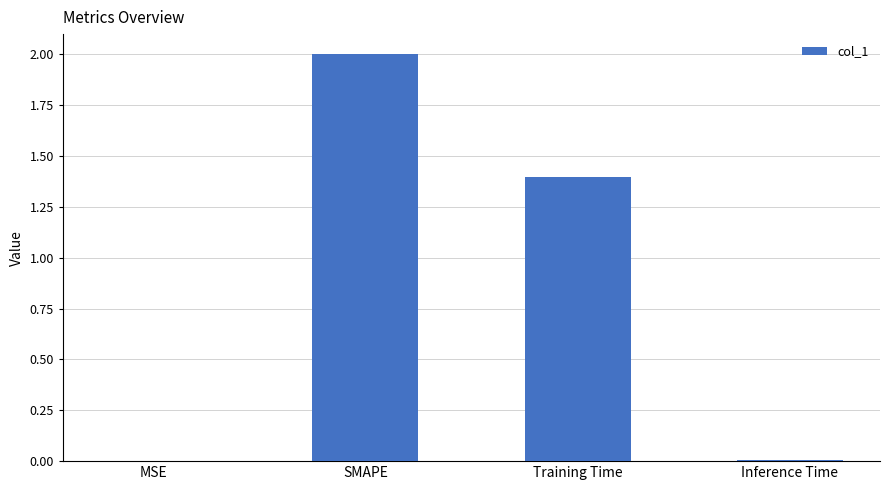

Count the number of categories in the chart.

4